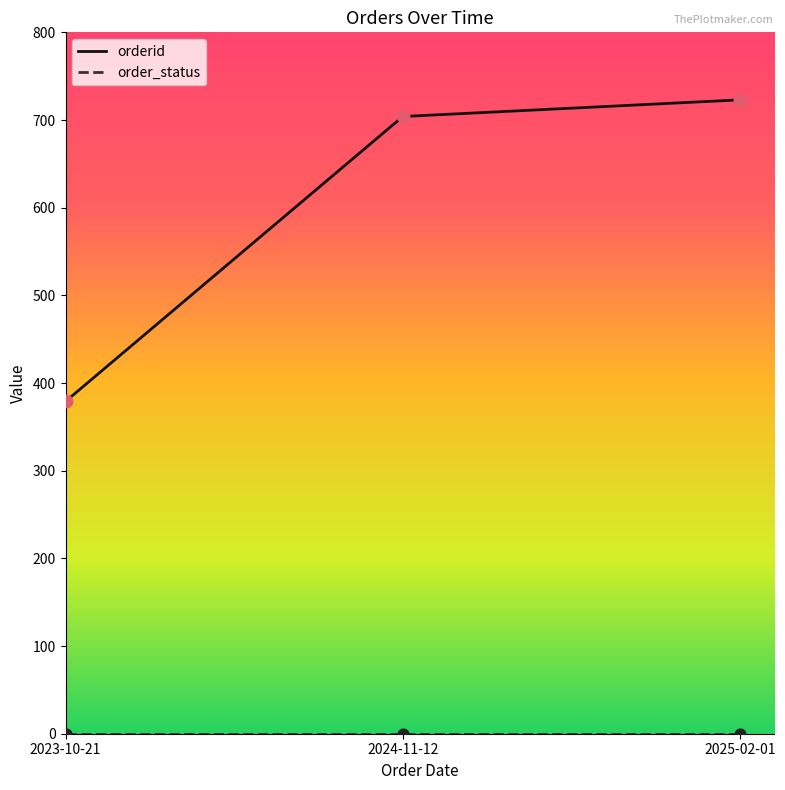

What are all the series names shown in the legend?

orderid, order_status